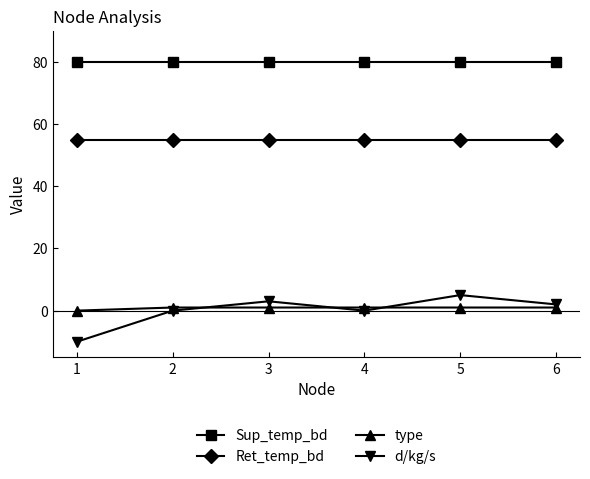

What is the spread (max minus min) of values at 5?

79